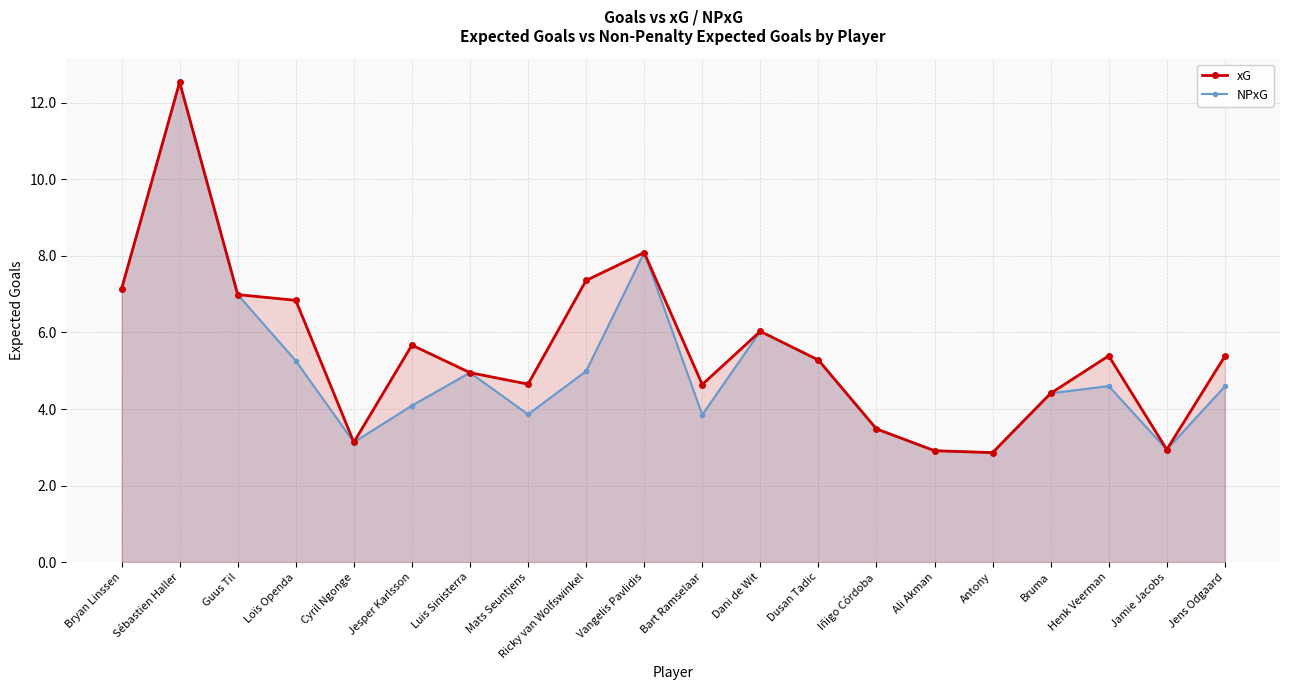

What are all the series names shown in the legend?

xG, NPxG